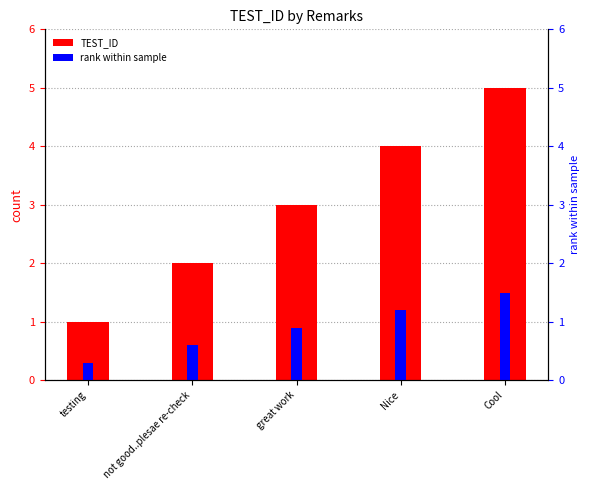

What are all the series names shown in the legend?

TEST_ID, rank within sample